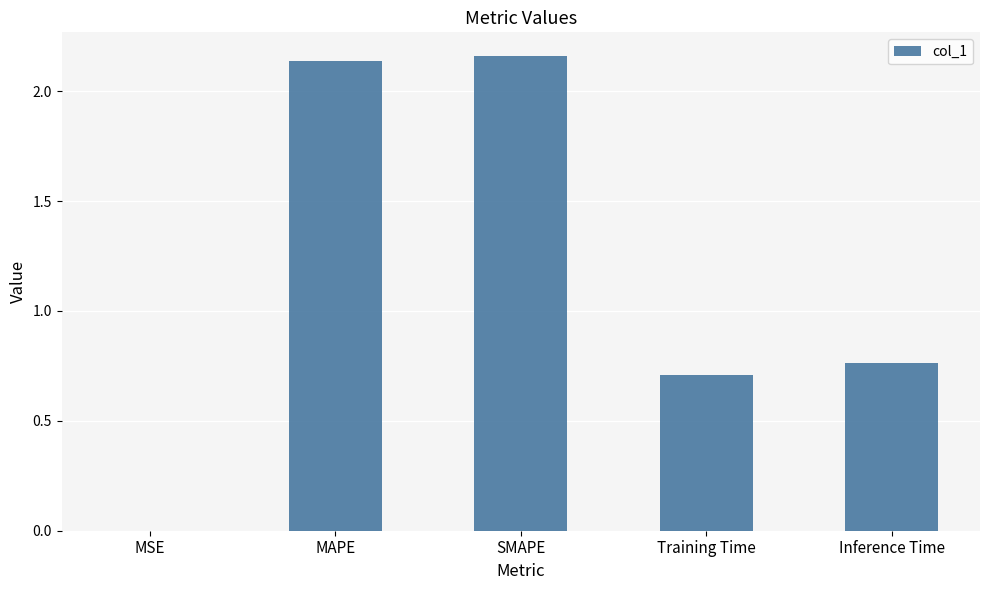

Is it true that the value at Training Time is 0.4?

False